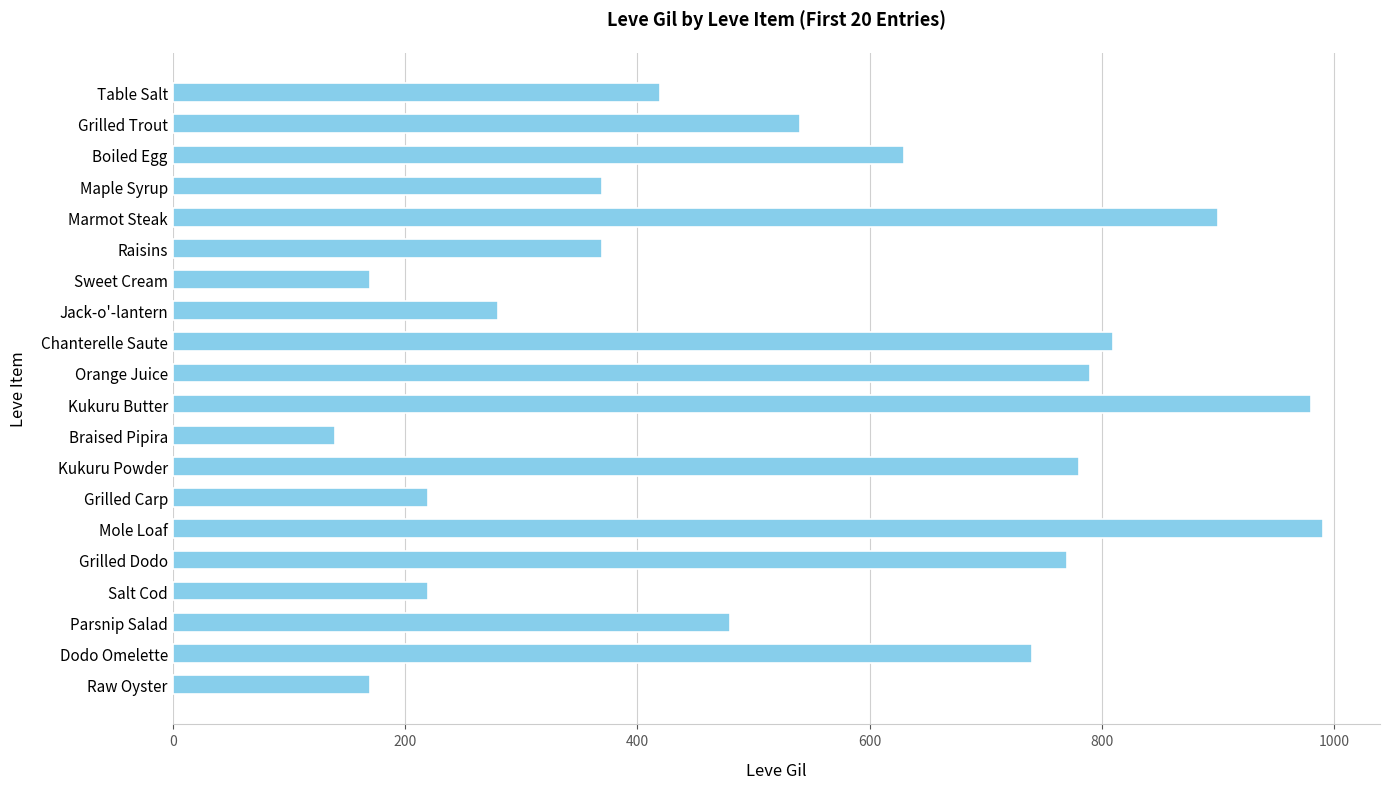

What is the difference between the second highest and second lowest values?

810